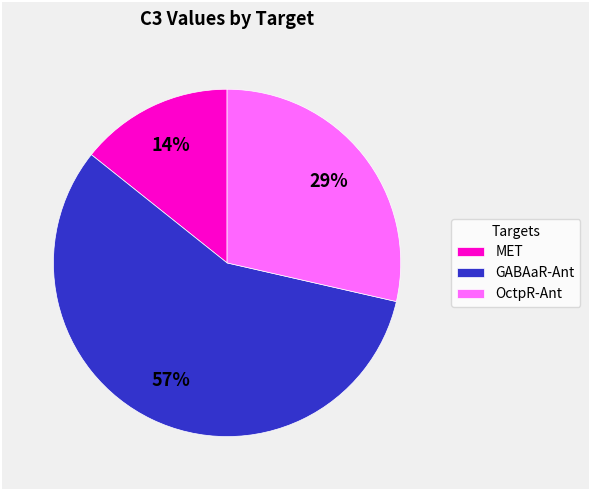

Do OctpR-Ant and GABAaR-Ant together represent more than half of the pie?

Yes